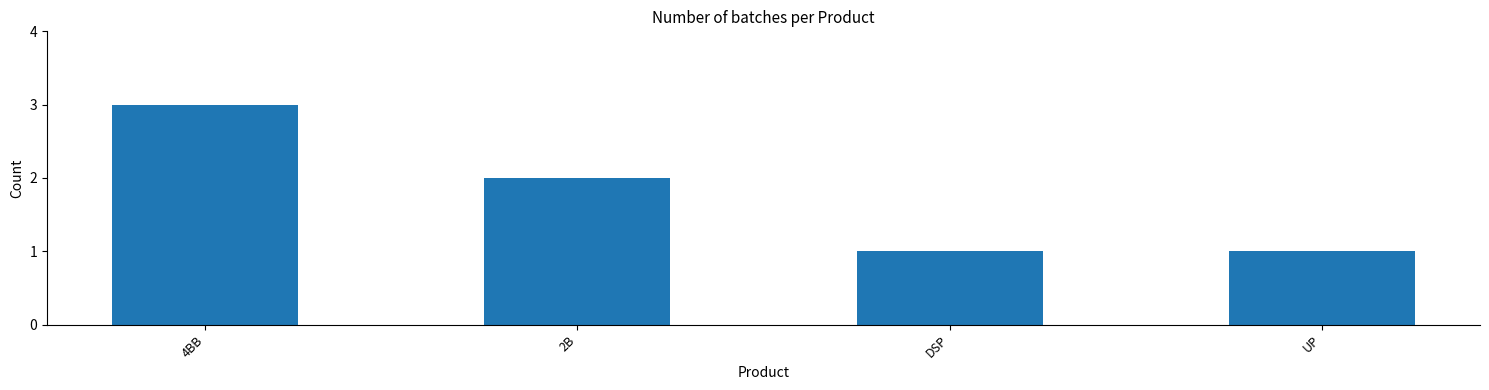

What is the label of the 4th bar from the left?

UP